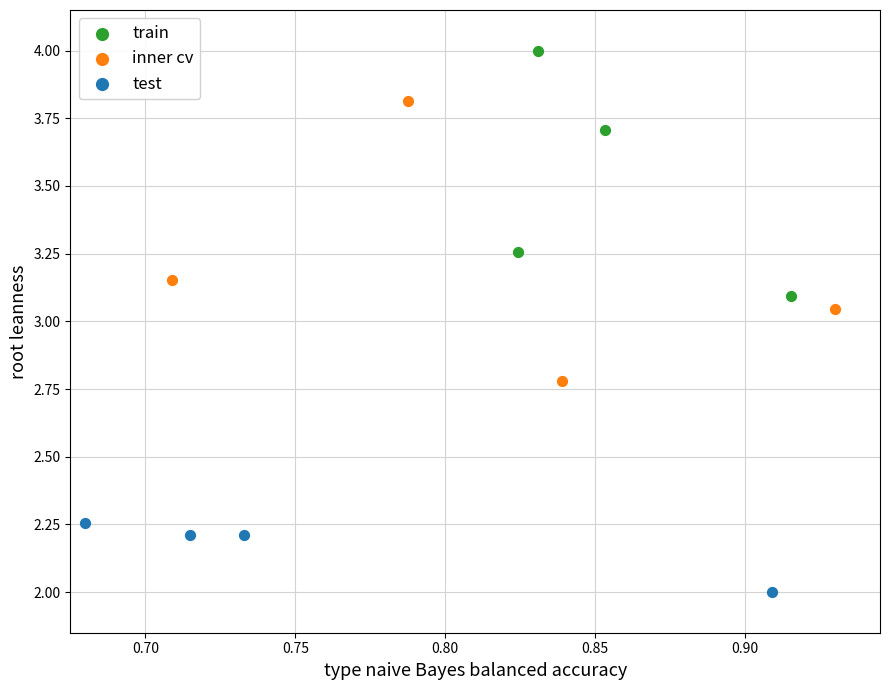

Which series reaches the minimum Y coordinate?

test